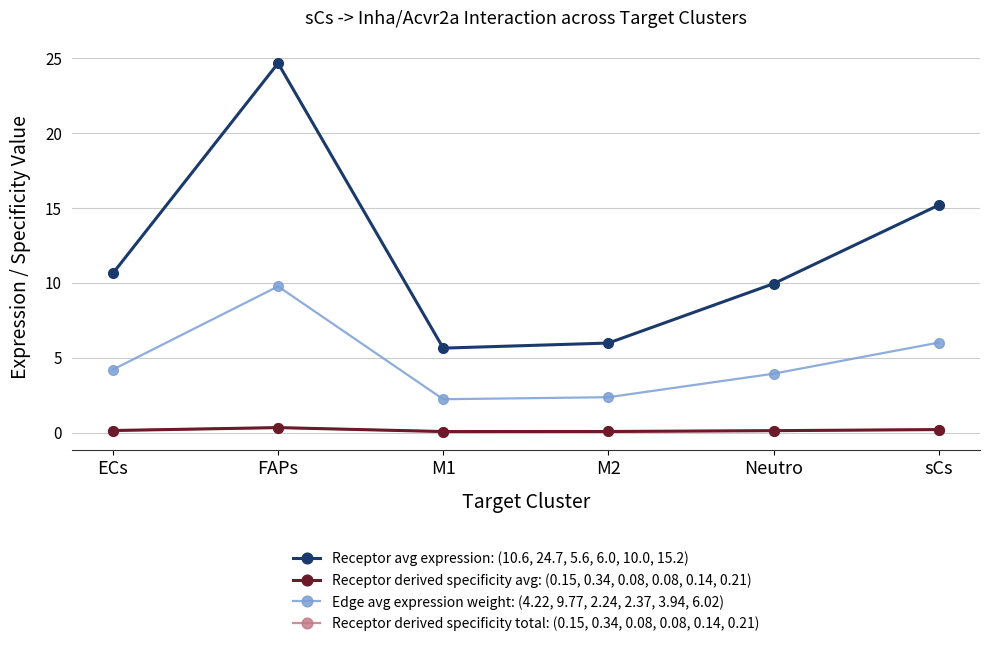

True or false: Receptor derived specificity total: (0.15, 0.34, 0.08, 0.08, 0.14, 0.21) and Receptor derived specificity avg: (0.15, 0.34, 0.08, 0.08, 0.14, 0.21) intersect in this chart.

False